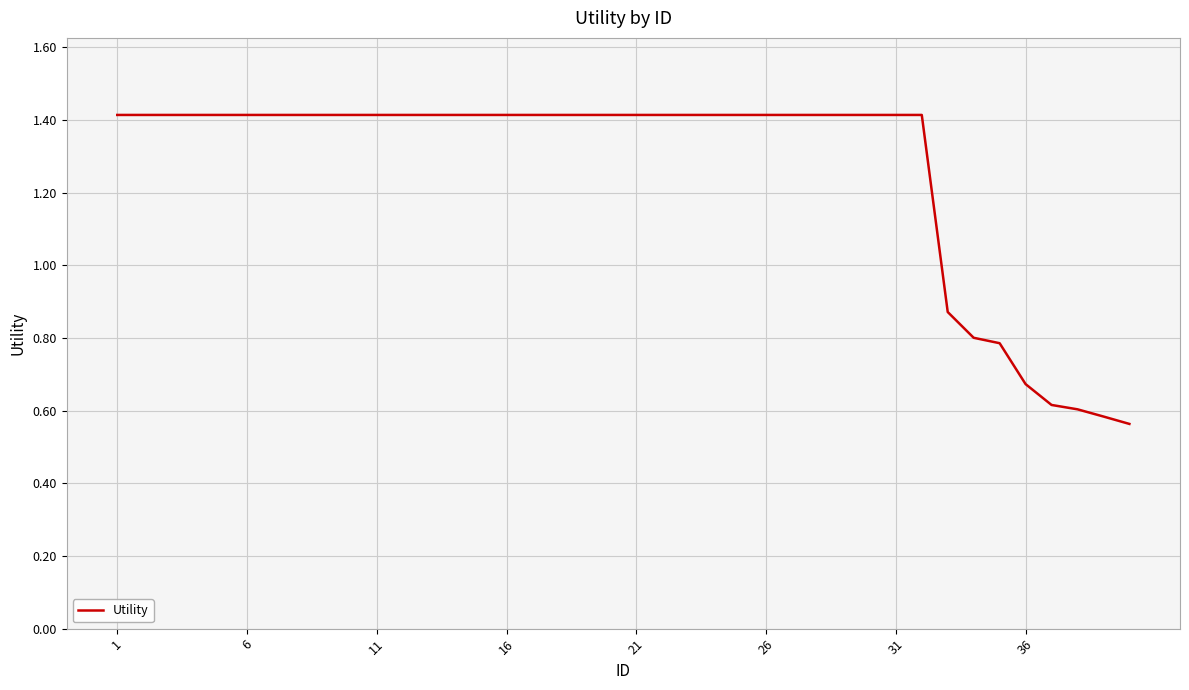

What is the greatest value displayed?

1.4